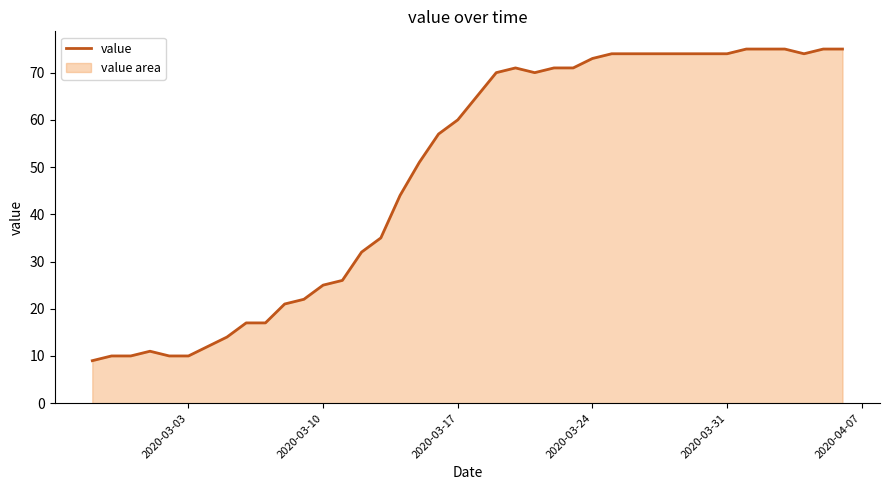

What is the difference between the maximum and minimum values?

66